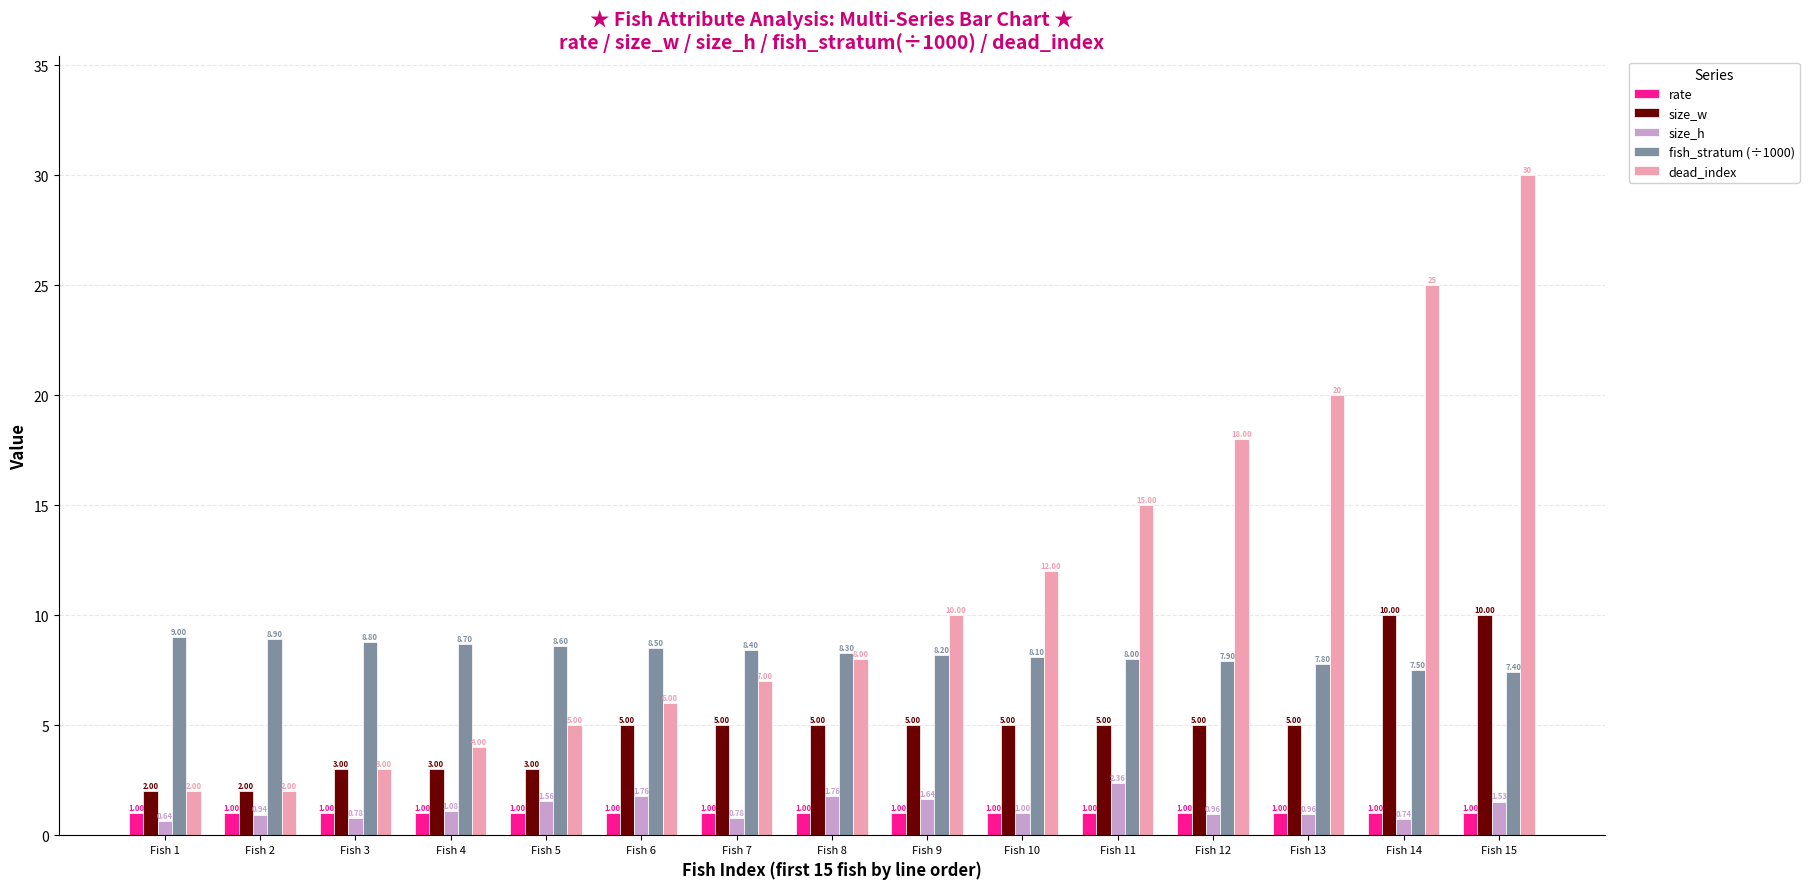

Which series has the largest range (max minus min)?

dead_index